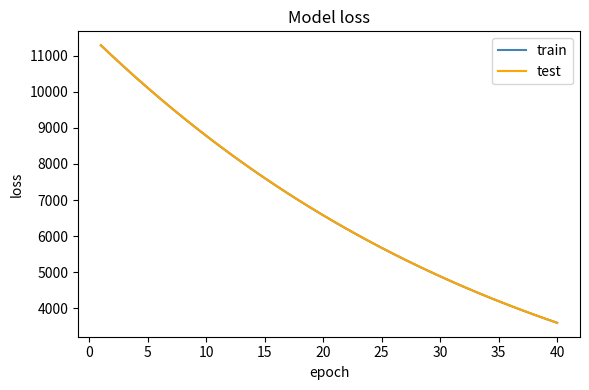

True or false: test and train intersect in this chart.

False